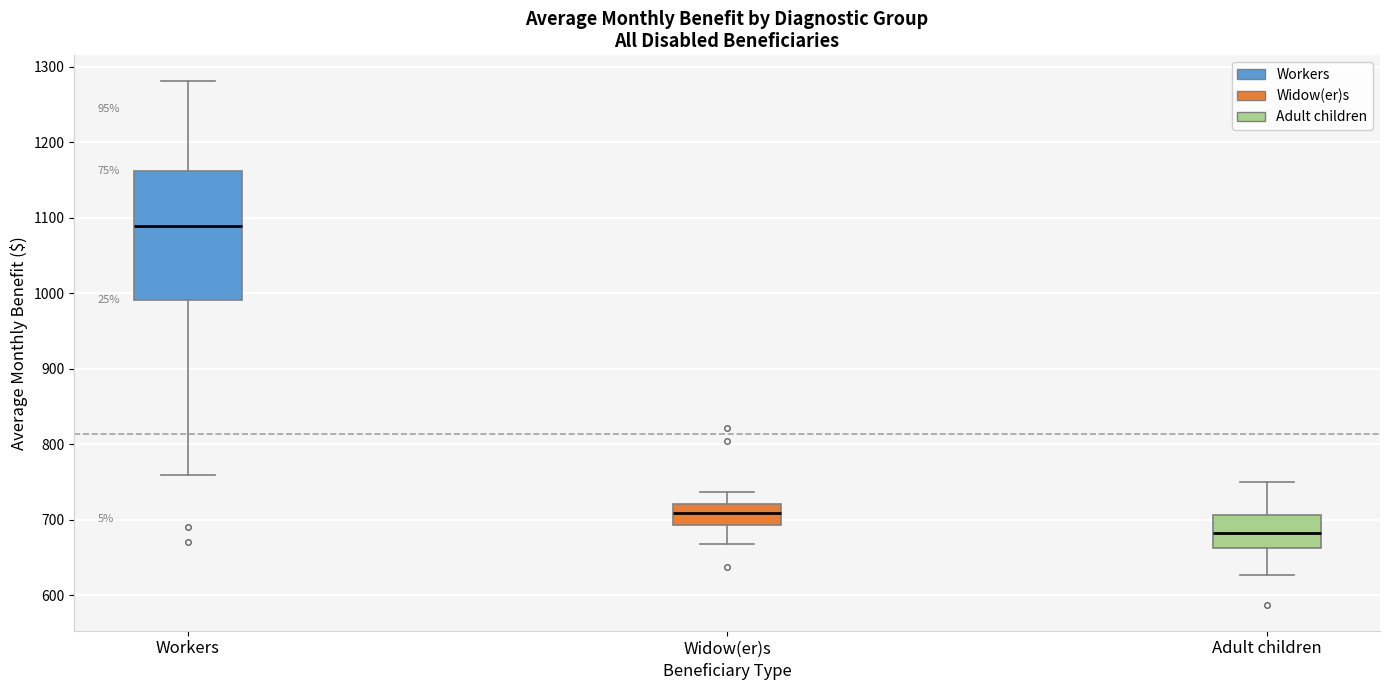

Reading left to right, read every box against the y-axis: the position of its median line, the range the box covers, and the ends of its whiskers. The values are not printed on the chart, so give them approximately, as read against the axis.

Workers: median 1090, box 990 to 1160, whiskers 760 to 1280
Widow(er)s: median 710, box 690 to 720, whiskers 670 to 740
Adult children: median 680, box 660 to 710, whiskers 630 to 750